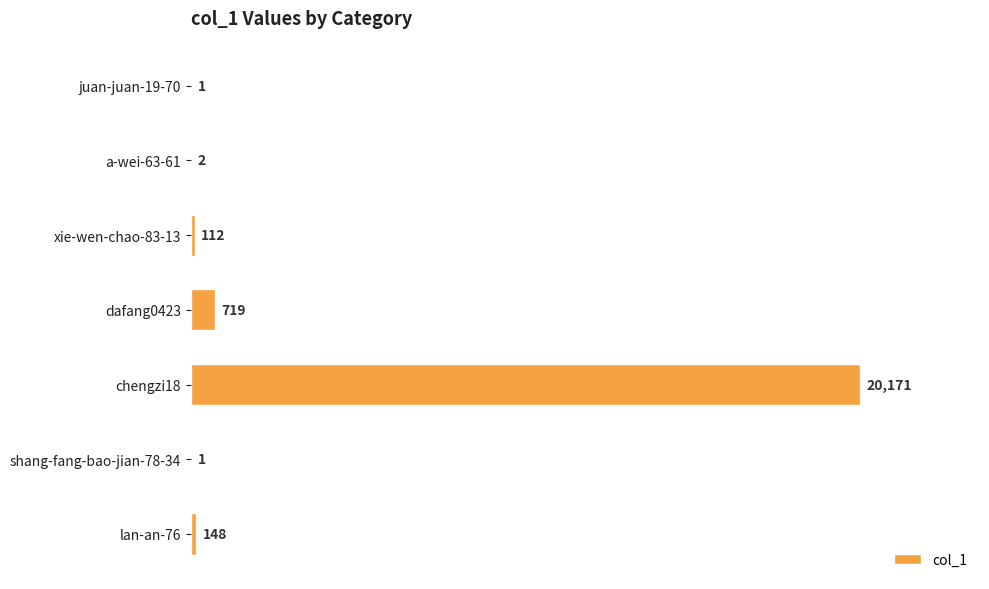

How many data points does each series have?

7